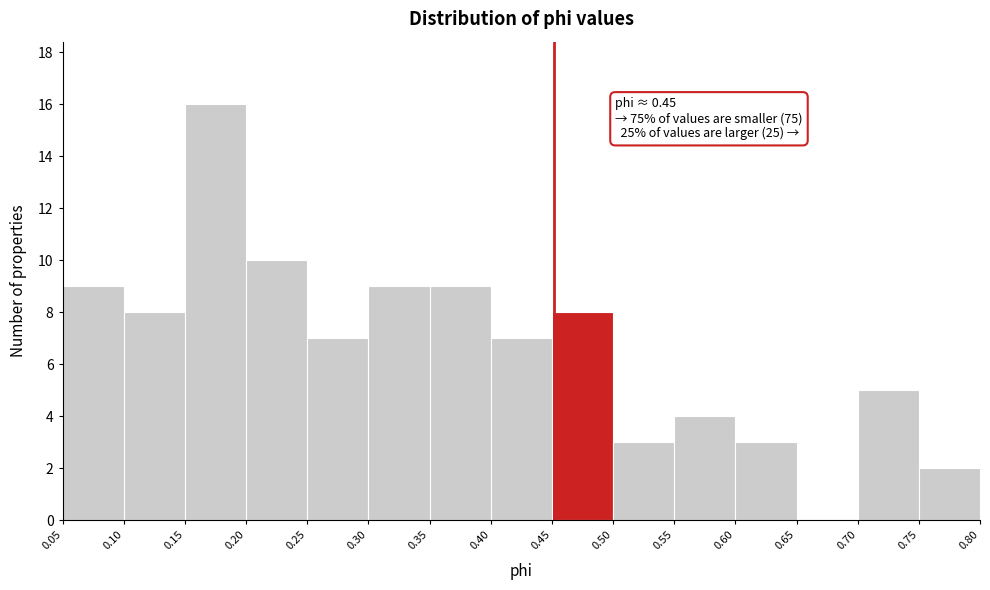

Over which range of the x-axis is the bar tallest?

0.15 to 0.20